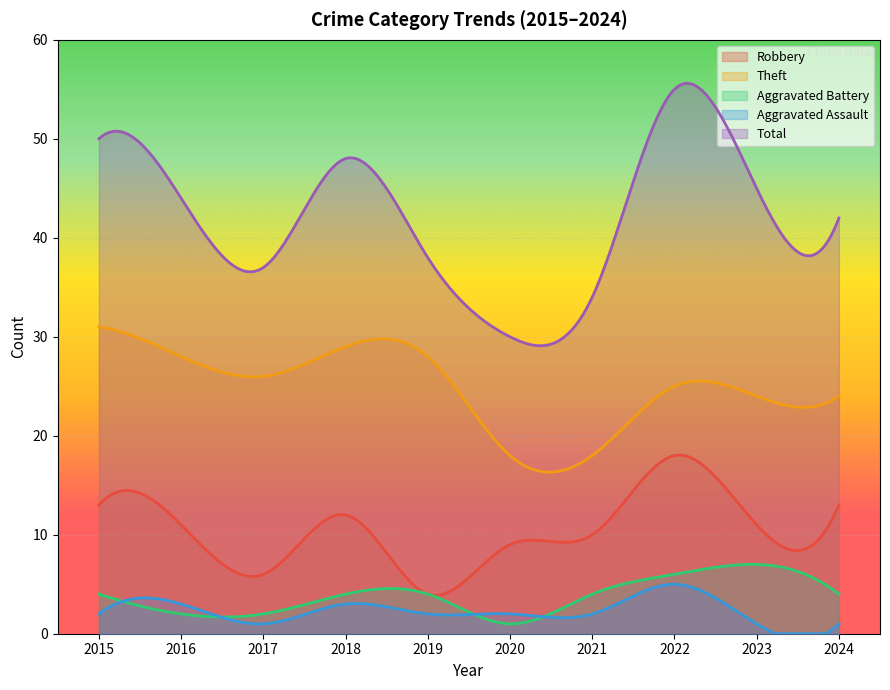

Is it true that Total equals 37 at 2017?

True